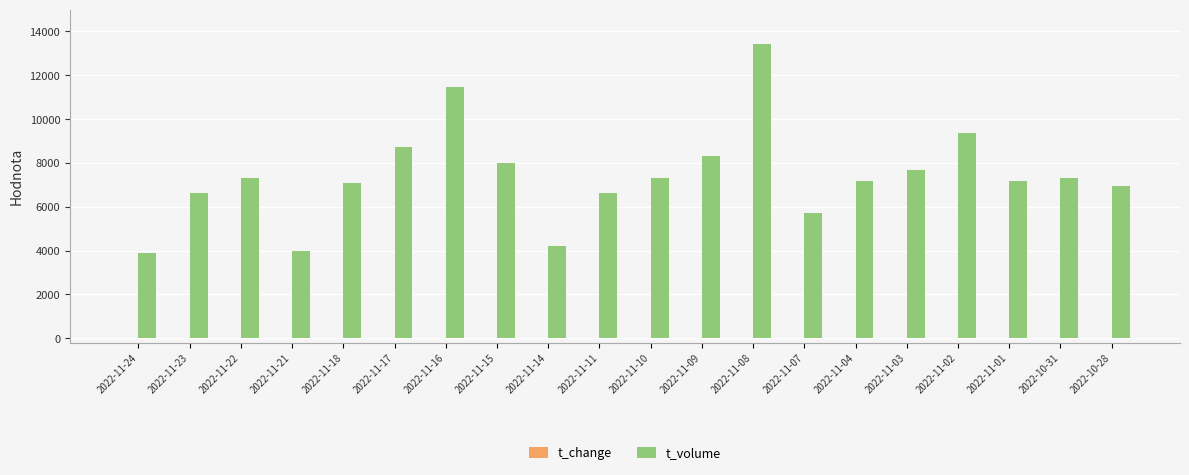

Between 2022-11-18 and 2022-11-08, which series saw the biggest shift?

t_volume